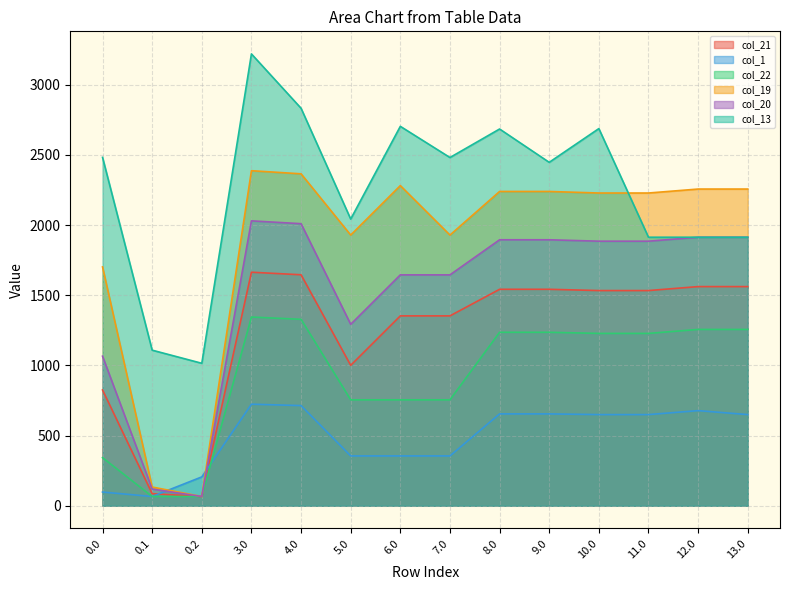

Reading left to right, transcribe all the data shown in this chart.

col_21: 825.1	86.1	66.0	1664.4	1646.2	1000.8	1353.3	1353.3	1542.7	1542.7	1533.7	1533.7	1561.9	1561.9
col_1: 97.7	66.0	205.8	723.9	713.8	355.3	355.3	355.3	654.8	654.8	649.8	649.8	678.0	649.8
col_22: 342.9	66.0	66.0	1344.9	1328.8	755.0	755.0	755.0	1236.4	1236.4	1228.4	1228.4	1256.6	1256.6
col_19: 1702.1	133.4	66.0	2387.9	2365.7	1929.3	2281.8	1929.3	2239.9	2239.9	2228.9	2228.9	2257.1	2257.1
col_20: 1065.8	118.8	66.0	2030.5	2010.2	1293.1	1645.6	1645.6	1895.6	1895.6	1885.6	1885.6	1913.8	1913.8
col_13: 2482.9	1108.9	1015.4	3220.1	2832.9	2043.2	2704.0	2481.8	2685.1	2447.5	2688.0	1913.8	1913.8	1913.8